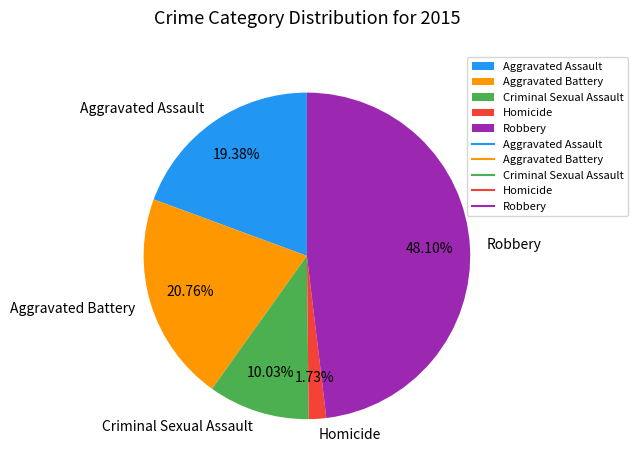

Is Homicide the majority of the pie?

No